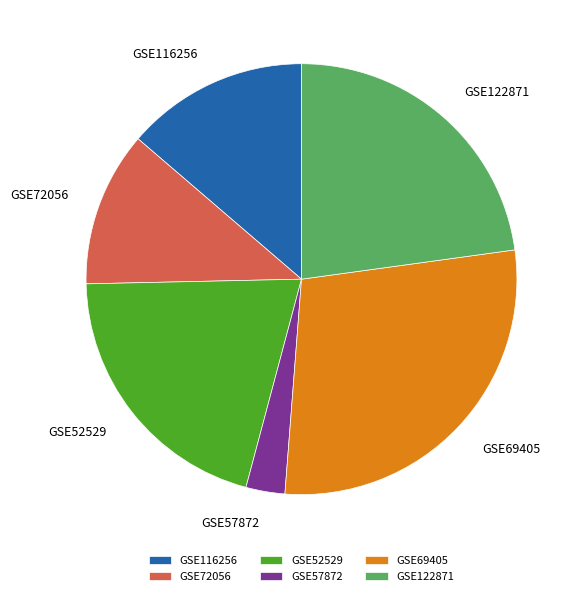

Is there a majority slice in this chart?

No